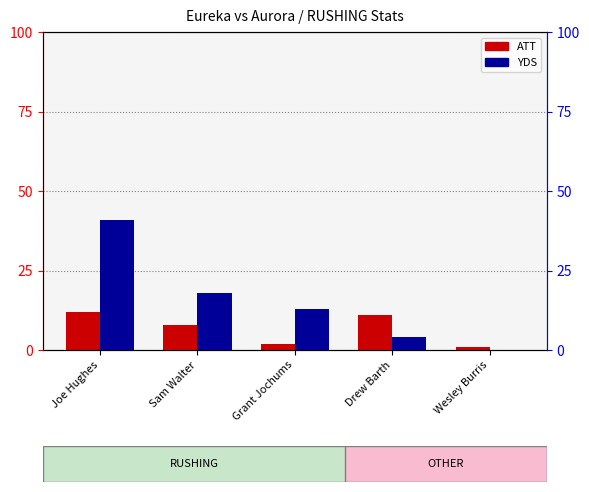

At which category is the sum across all series the highest?

Joe Hughes